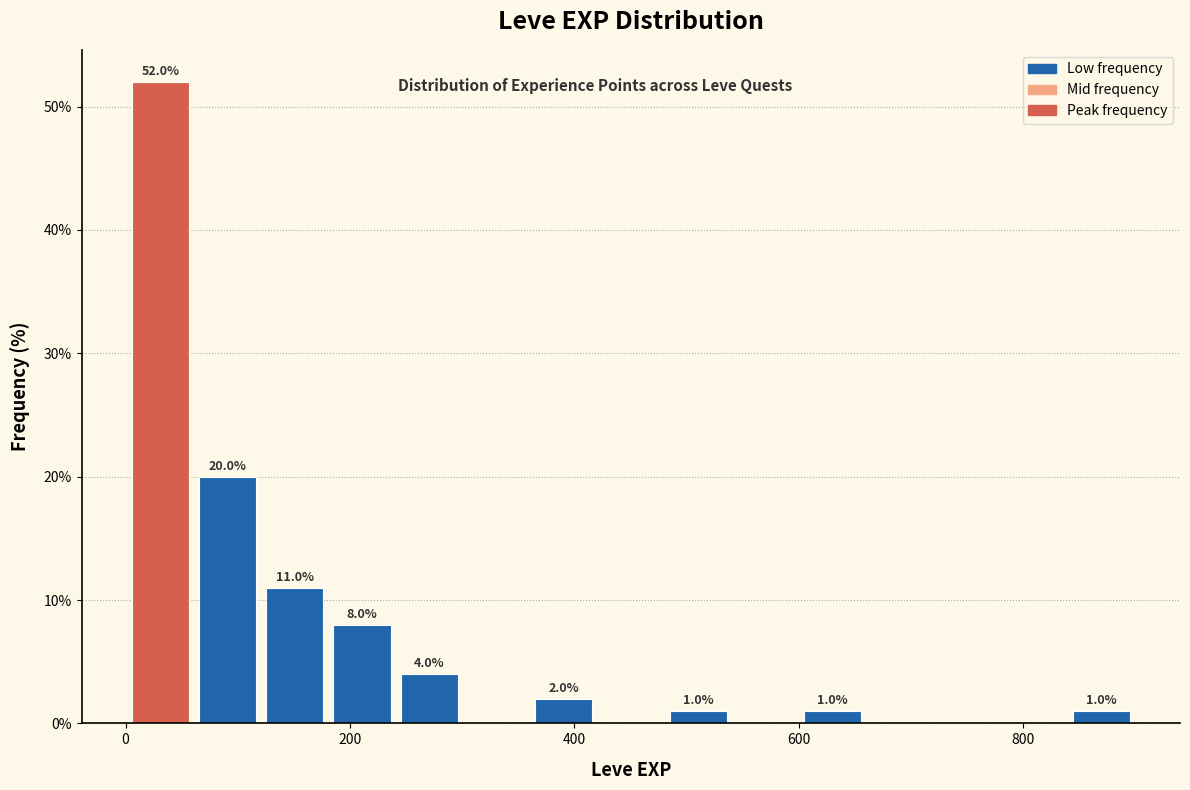

Read against the x-axis, roughly where is the centre of the tallest bar?

40